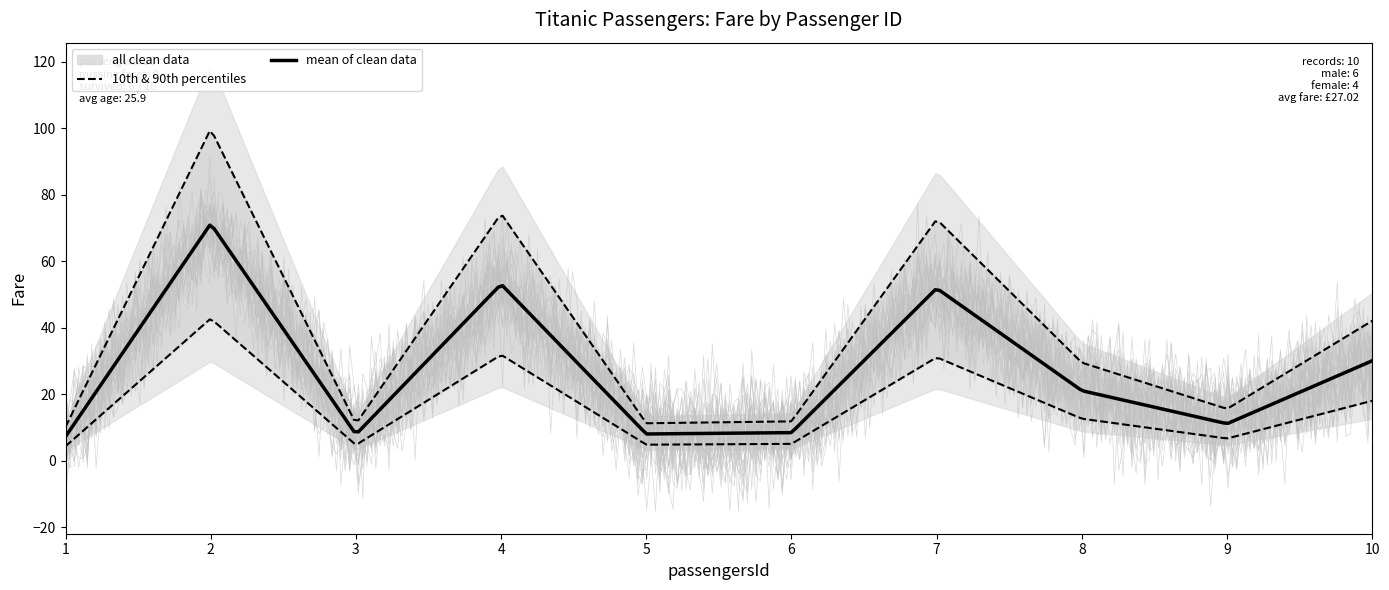

What is the value of the 9th point from the left?

11.1